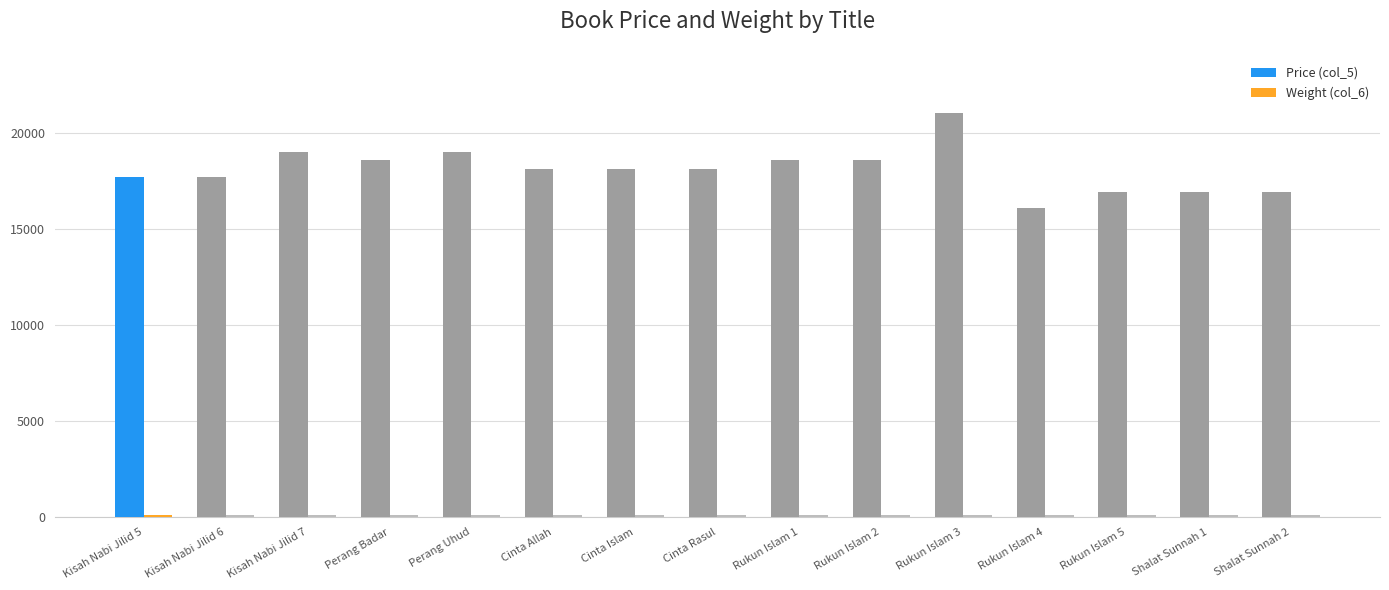

At which label is Weight (col_6) closest to 107?

Rukun Islam 5